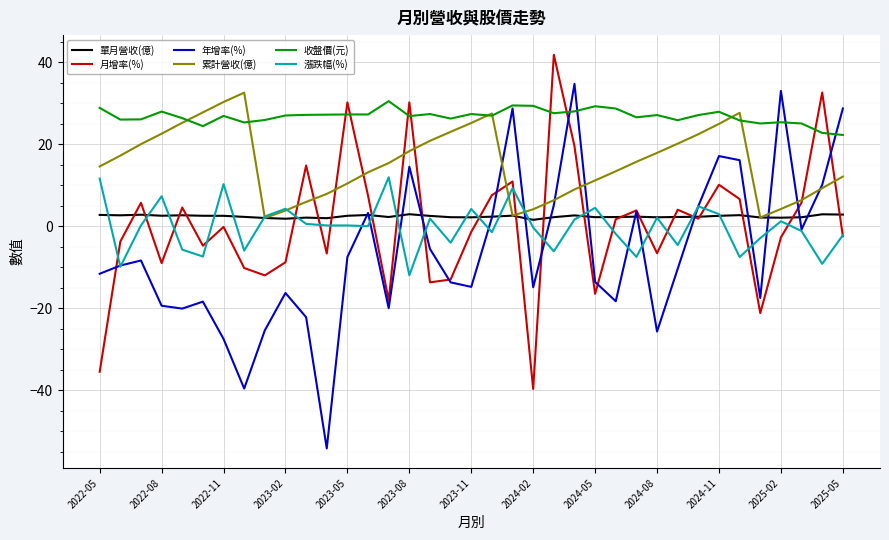

Which series has the largest total across all categories?

收盤價(元)